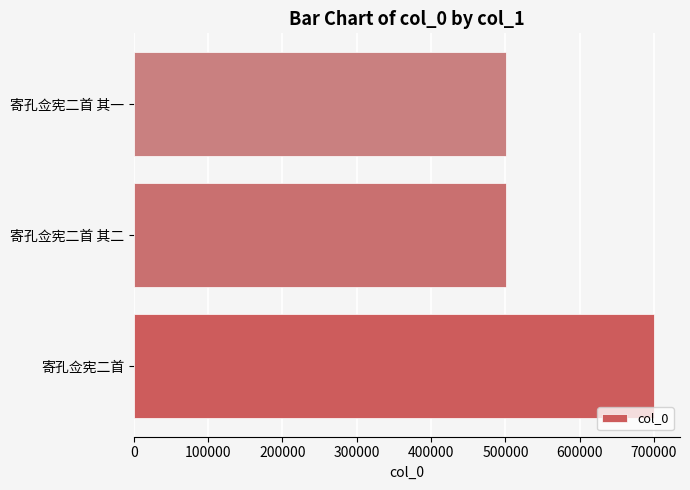

What is the average value?

567012